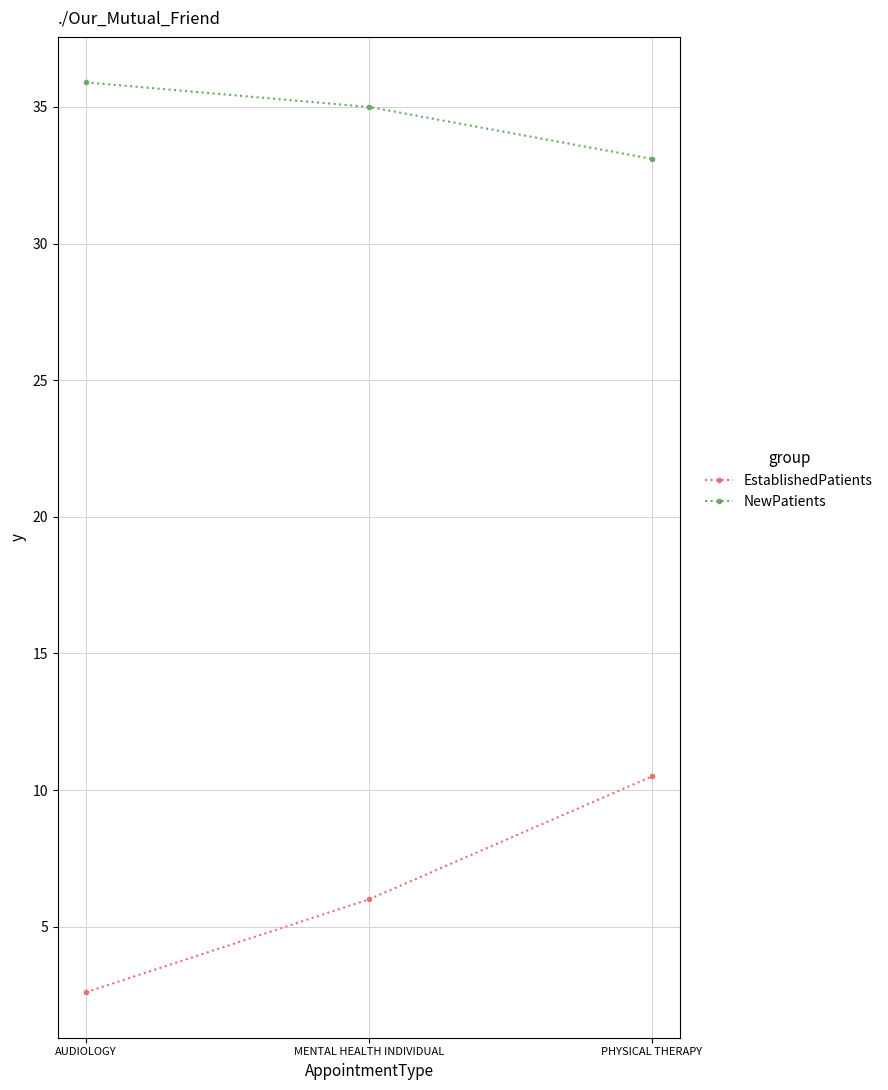

At AUDIOLOGY, list the series in order from smallest to largest.

EstablishedPatients, NewPatients